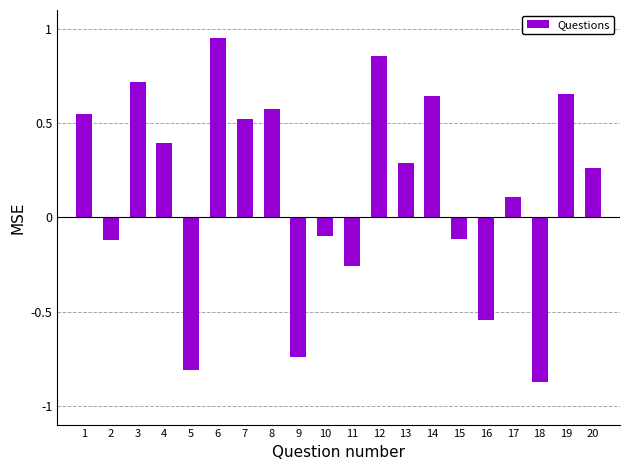

Which category has the lowest value across all series?

18